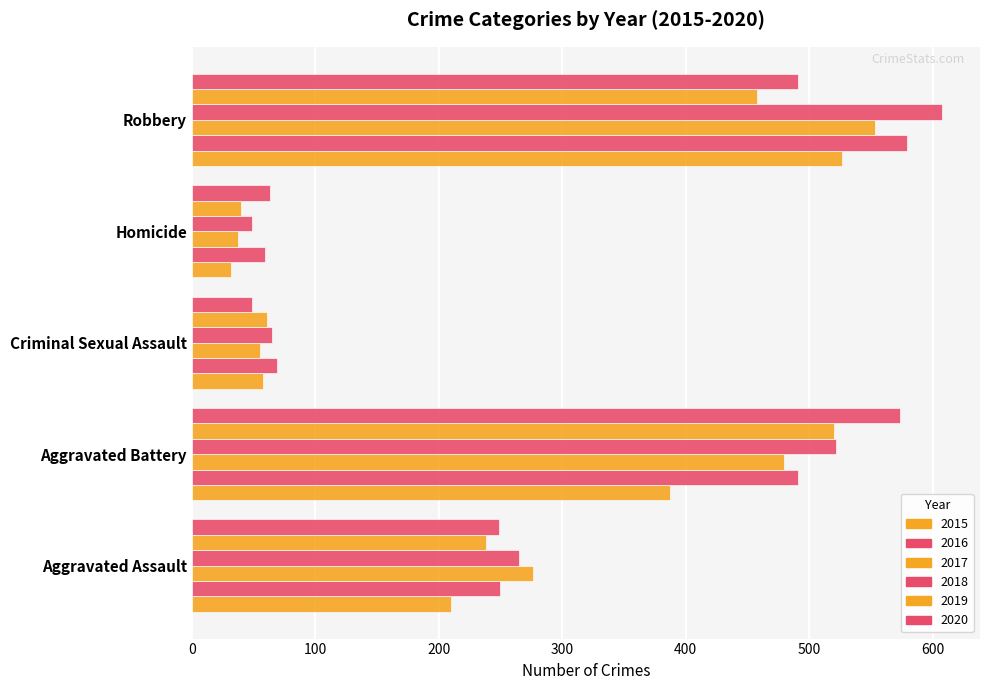

How many data points in 2019 are less than 238?

2